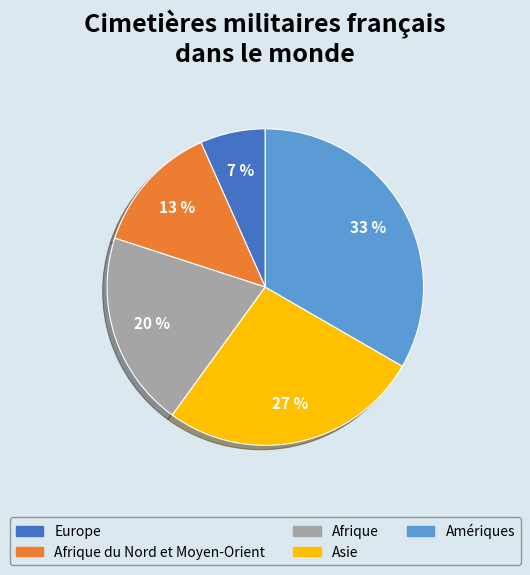

Which slice is the smallest?

Europe